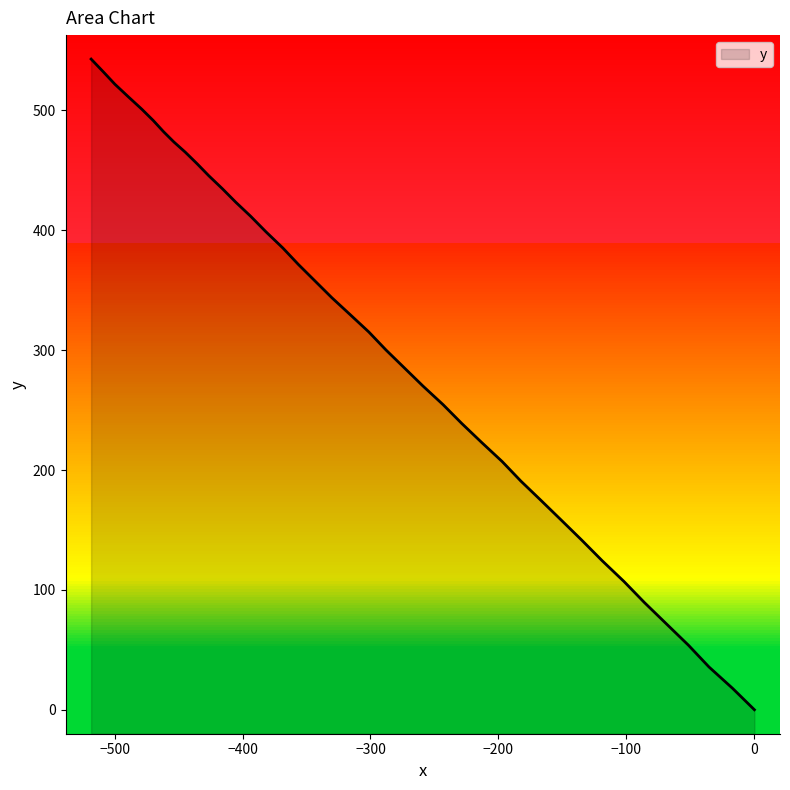

What is the greatest value displayed?

542.9